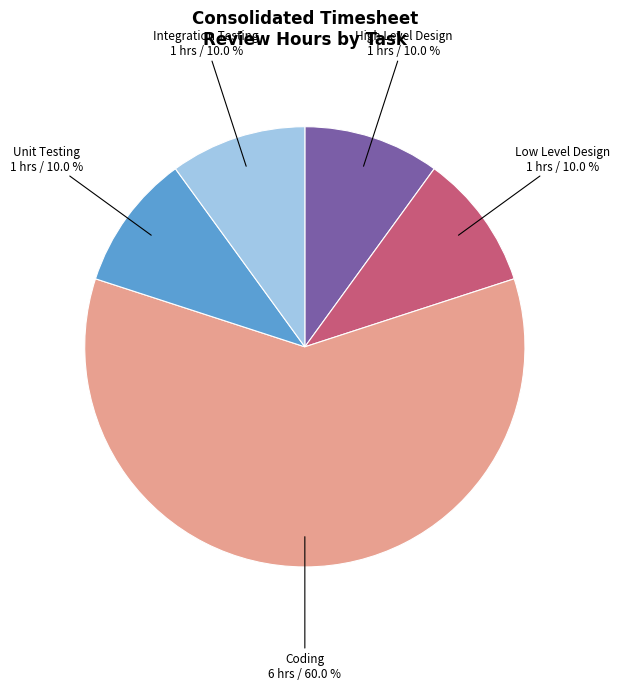

Does Coding represent more than half of the total?

Yes